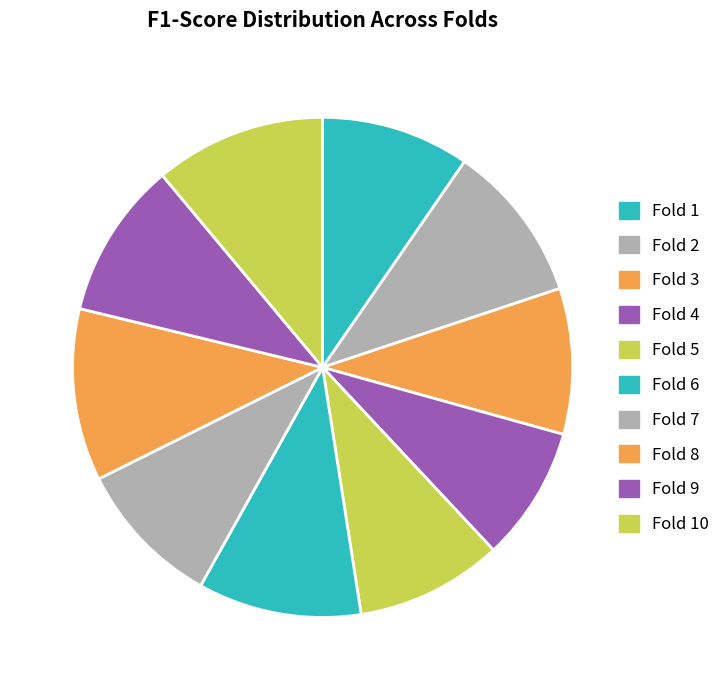

What is the total percentage of Fold 10 and Fold 3?

20.5%